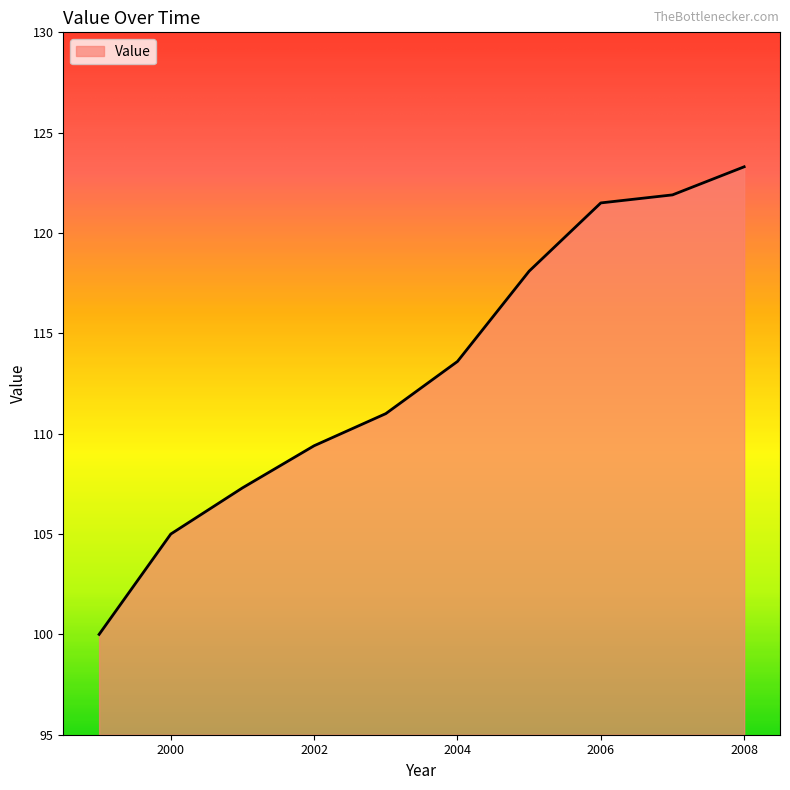

What is the smallest value displayed?

100.0